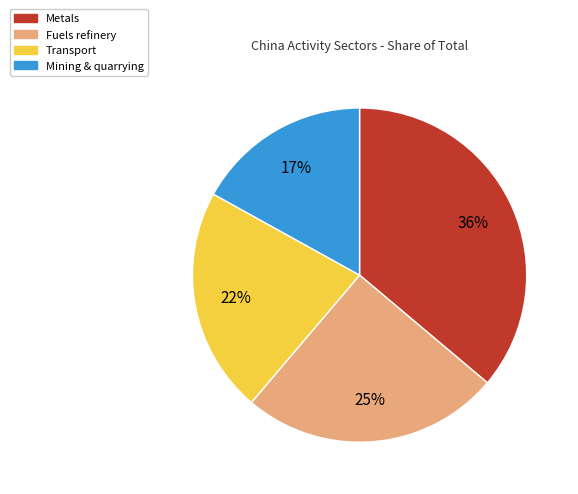

Count the number of slices in the pie.

4